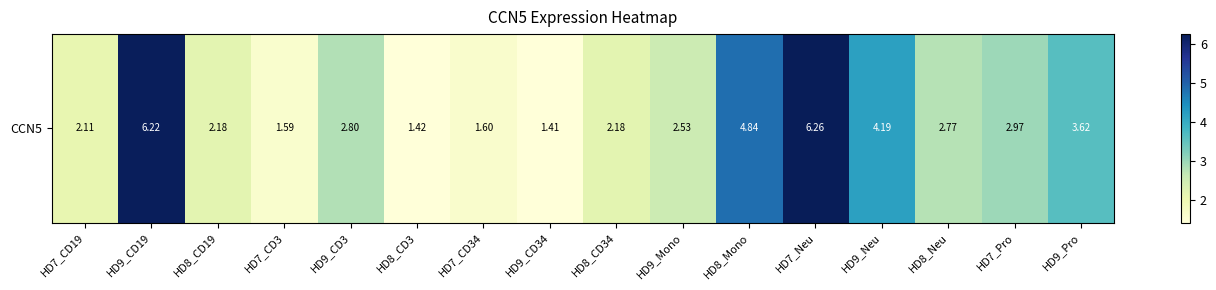

What is the difference between the values at HD9_Pro and HD8_CD3?

2.2